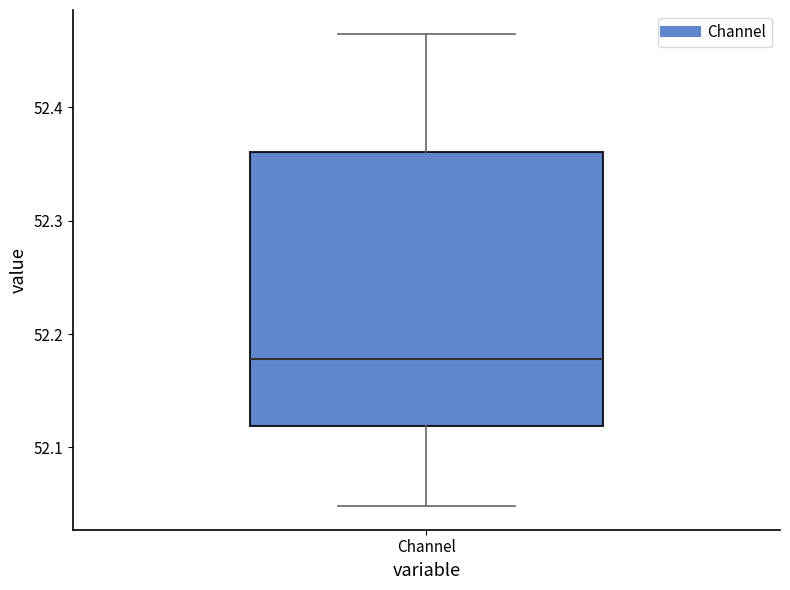

Where is the lower edge of the box for Channel on the y-axis? The values are not printed on the chart, so give them approximately, as read against the axis.

52.12